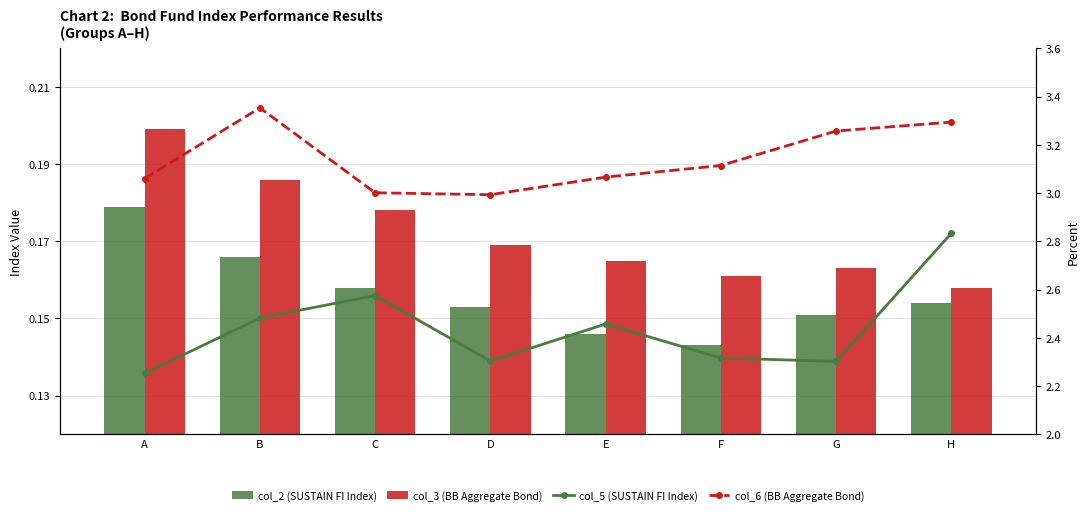

At which category is the sum across all series the highest?

H